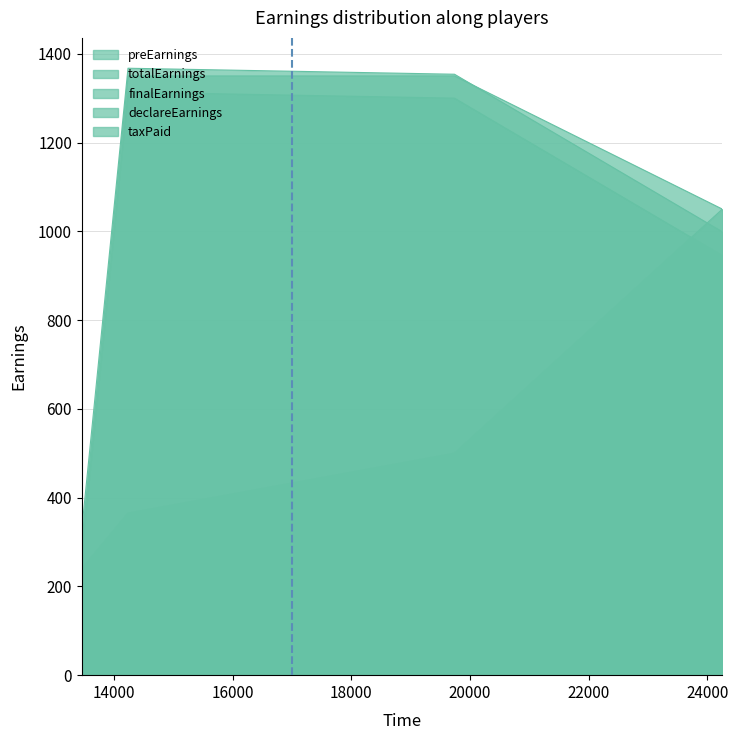

Is the value of totalEarnings at 14235 greater than the value of finalEarnings at 19737?

Yes